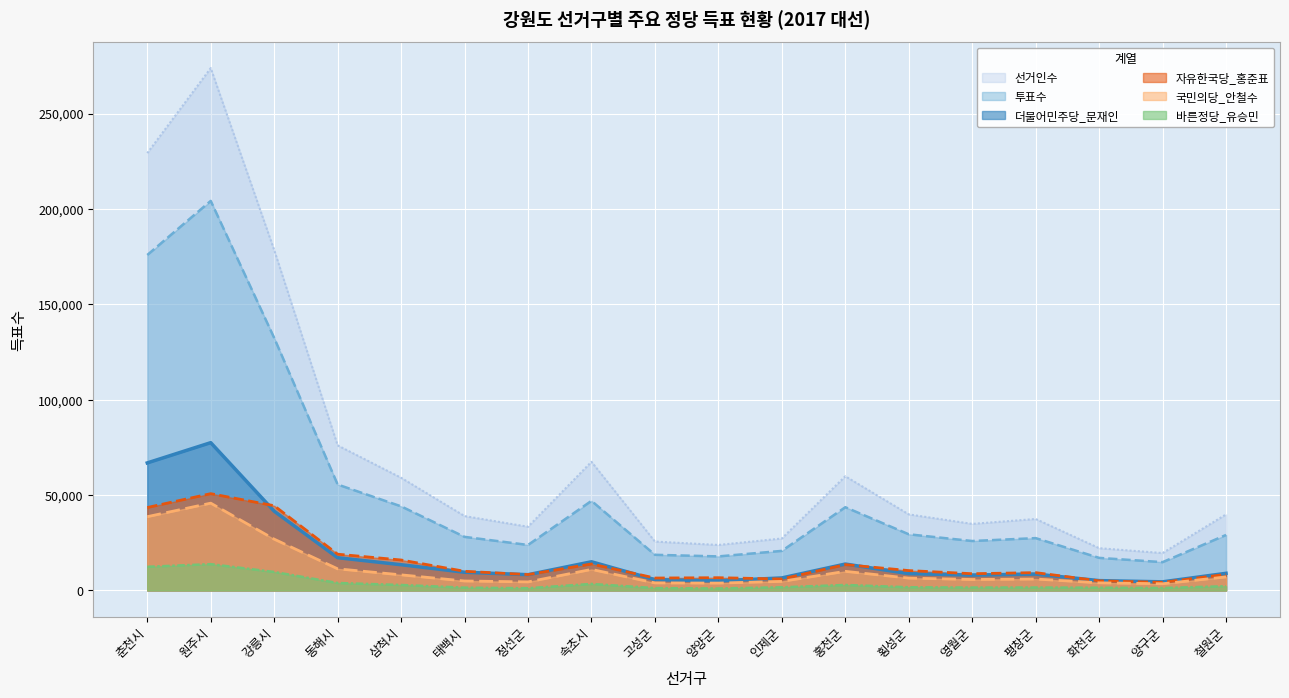

What is the highest value of the 국민의당_안철수 series?

45776